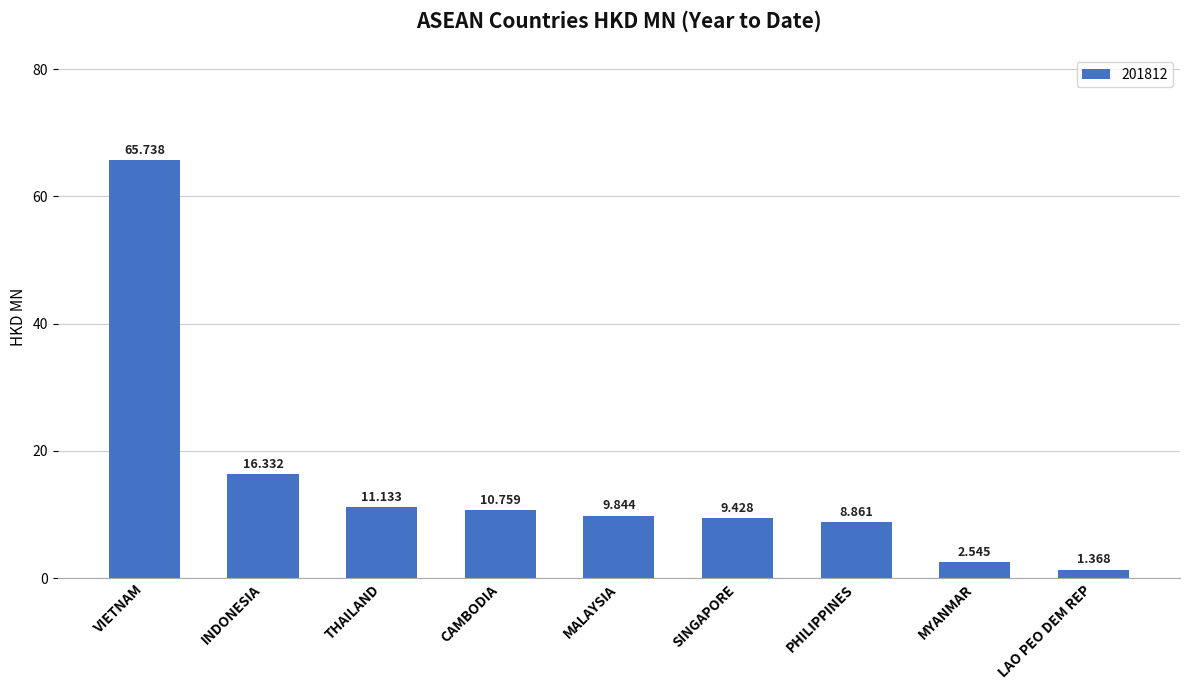

Between PHILIPPINES and SINGAPORE, which is larger?

SINGAPORE